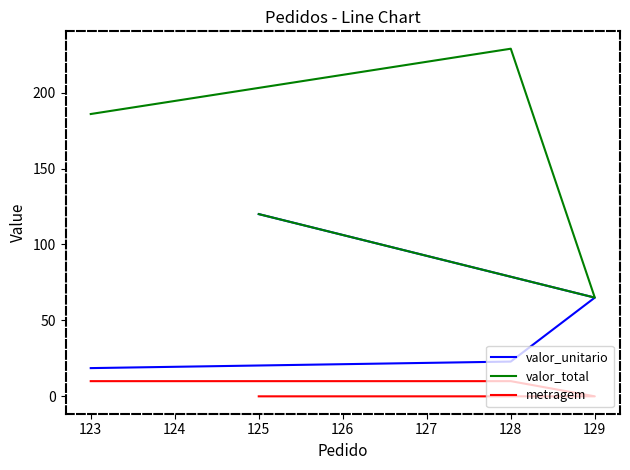

How many values in the metragem series are below 10?

2